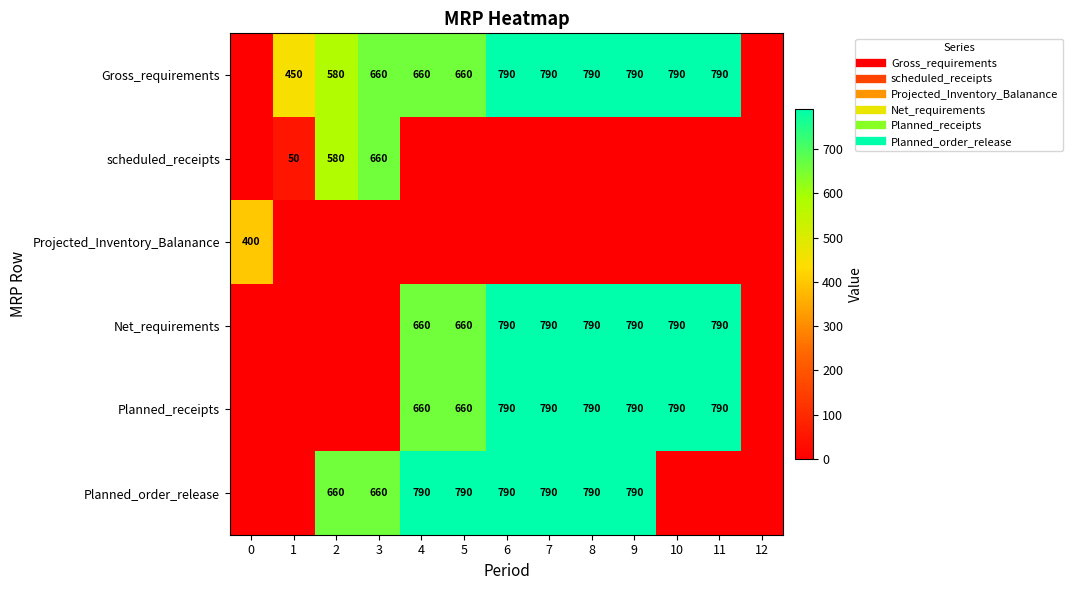

Count the Planned_receipts values in the range 0 to 790.

13